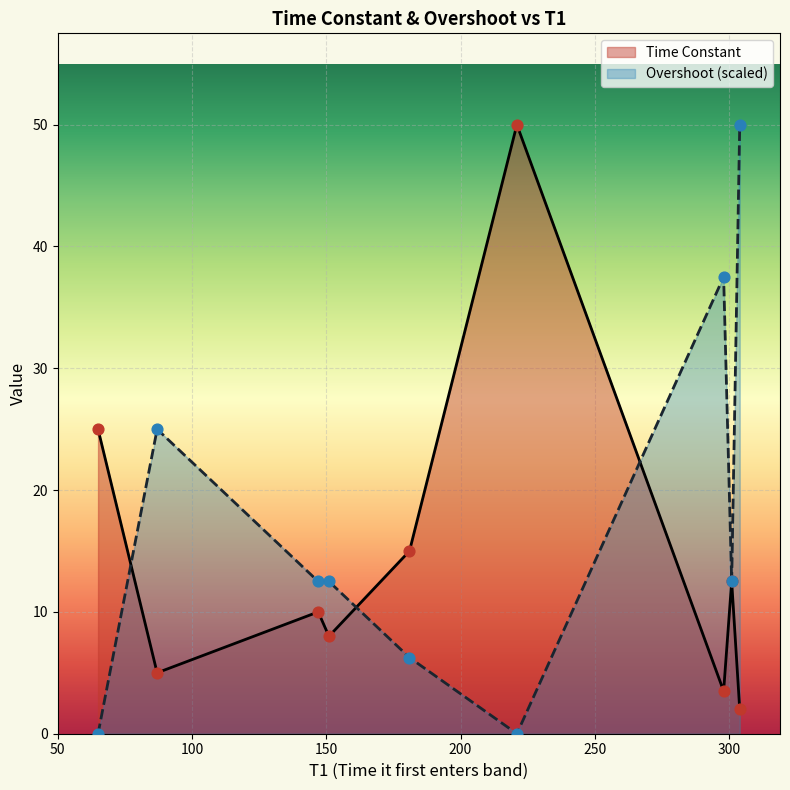

Which series has the largest total across all categories?

Overshoot (scaled)